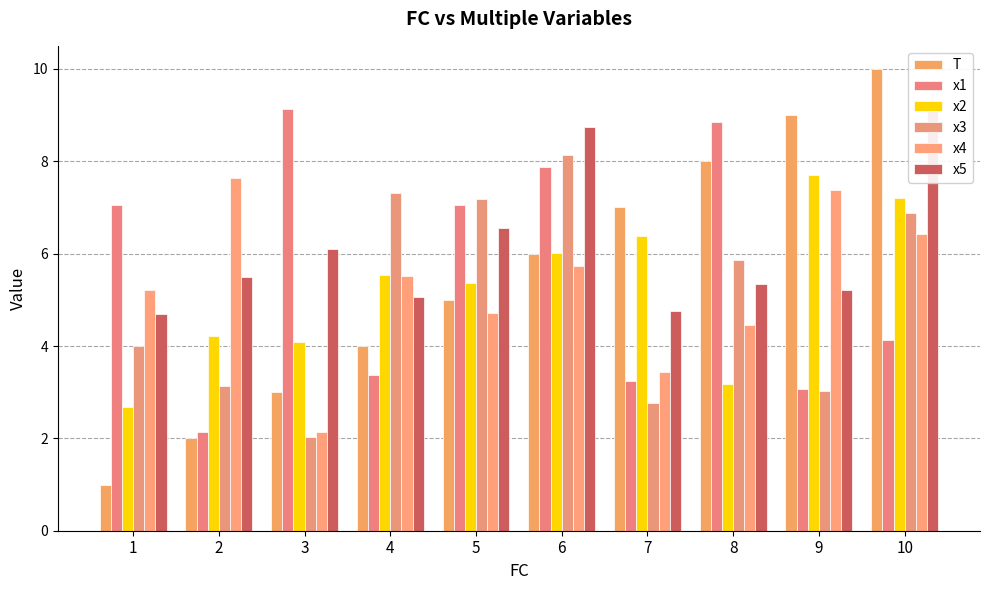

What is the total value across all series at 10?

43.8